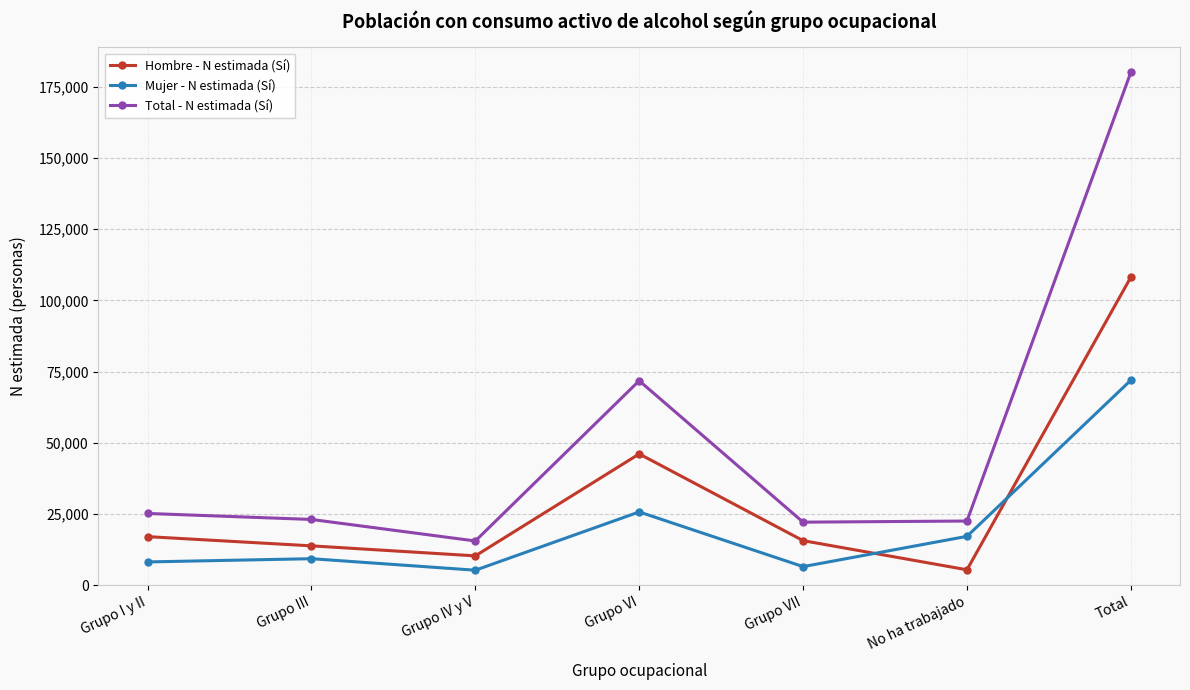

How many times do Hombre - N estimada (Sí) and Mujer - N estimada (Sí) cross each other?

2